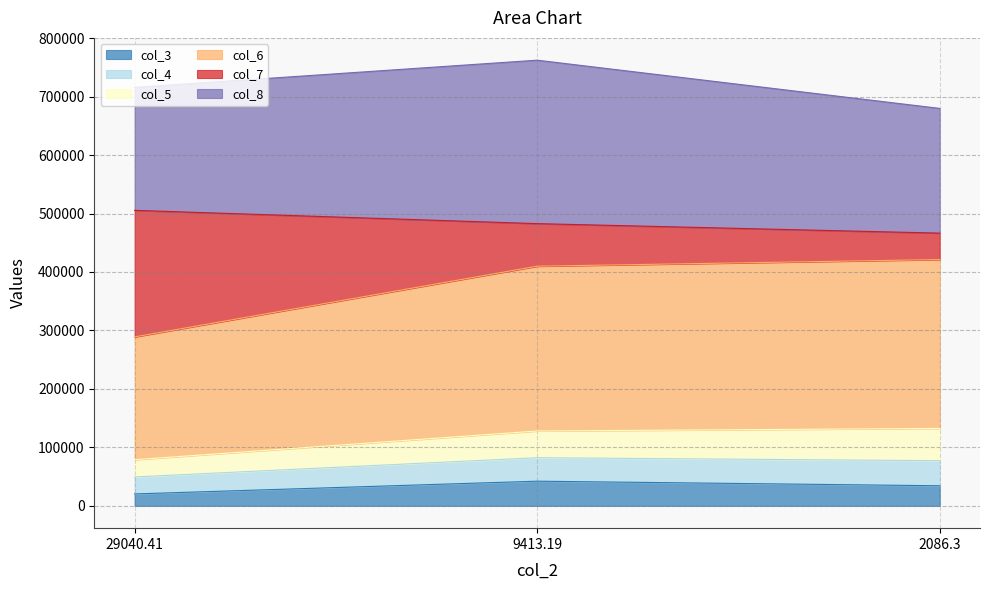

What is the maximum value for col_3?

42237.3